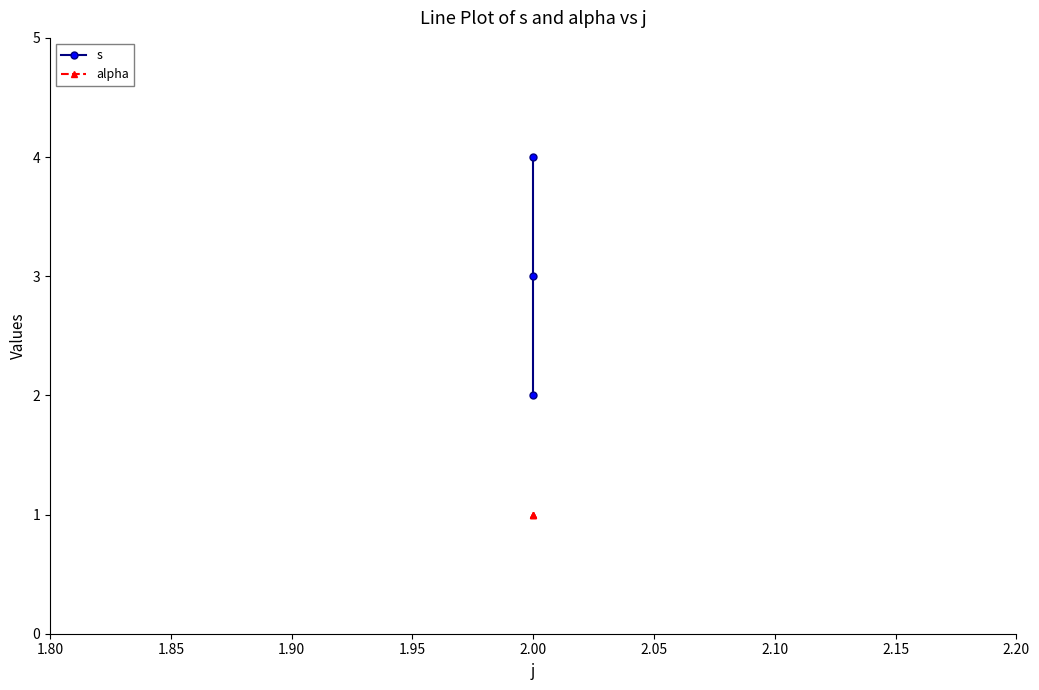

What is the highest value of the alpha series?

1